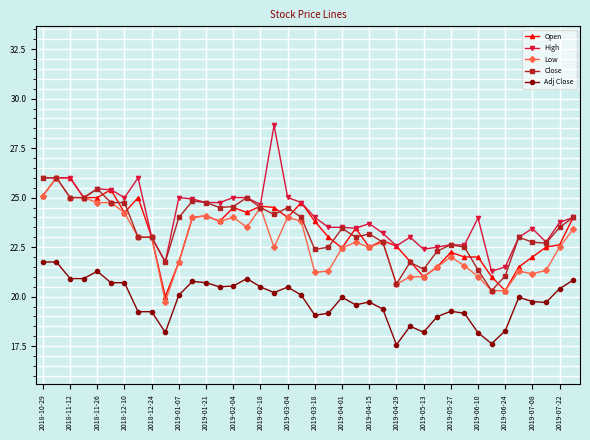

What is the value of the Low point at the 34th from the left?

20.3